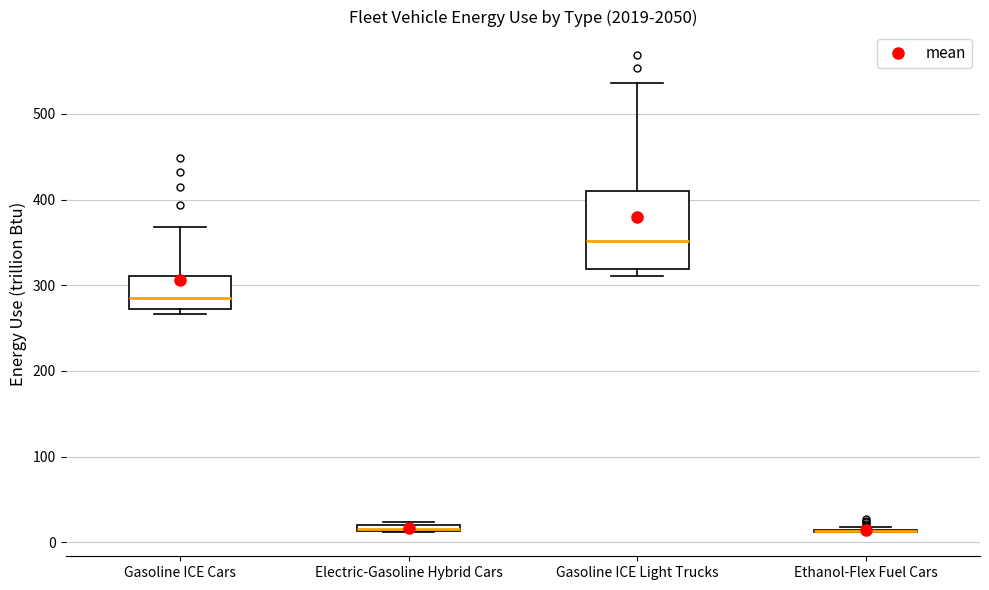

Which box is the tallest, from its lower edge to its upper edge?

Gasoline ICE Light Trucks